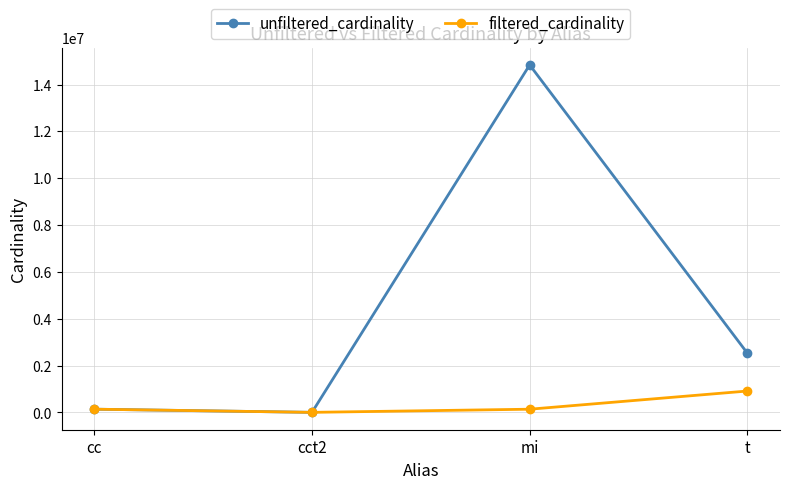

What is the maximum value shown in the chart?

14835720